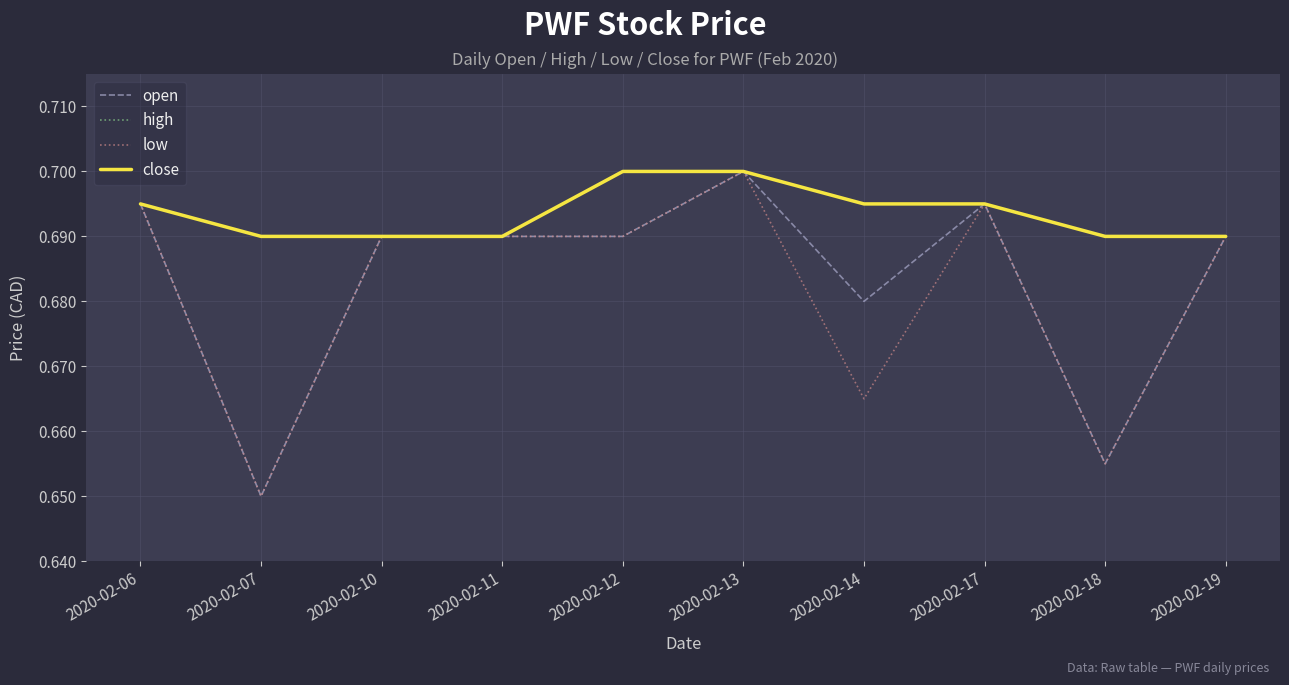

What is the minimum value for open?

0.7